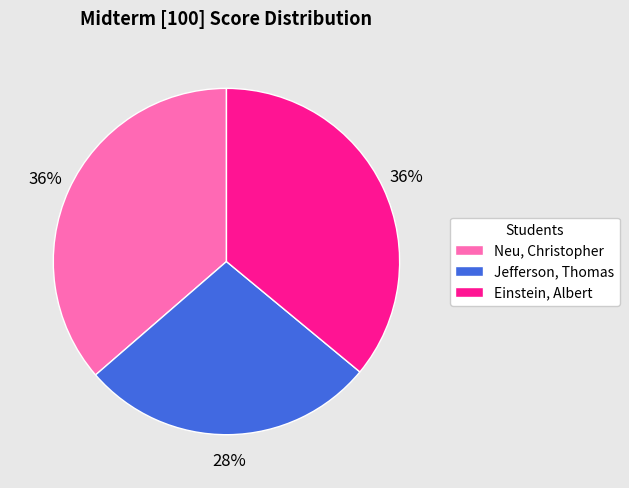

Is it true that Neu, Christopher is 50% of the pie?

False